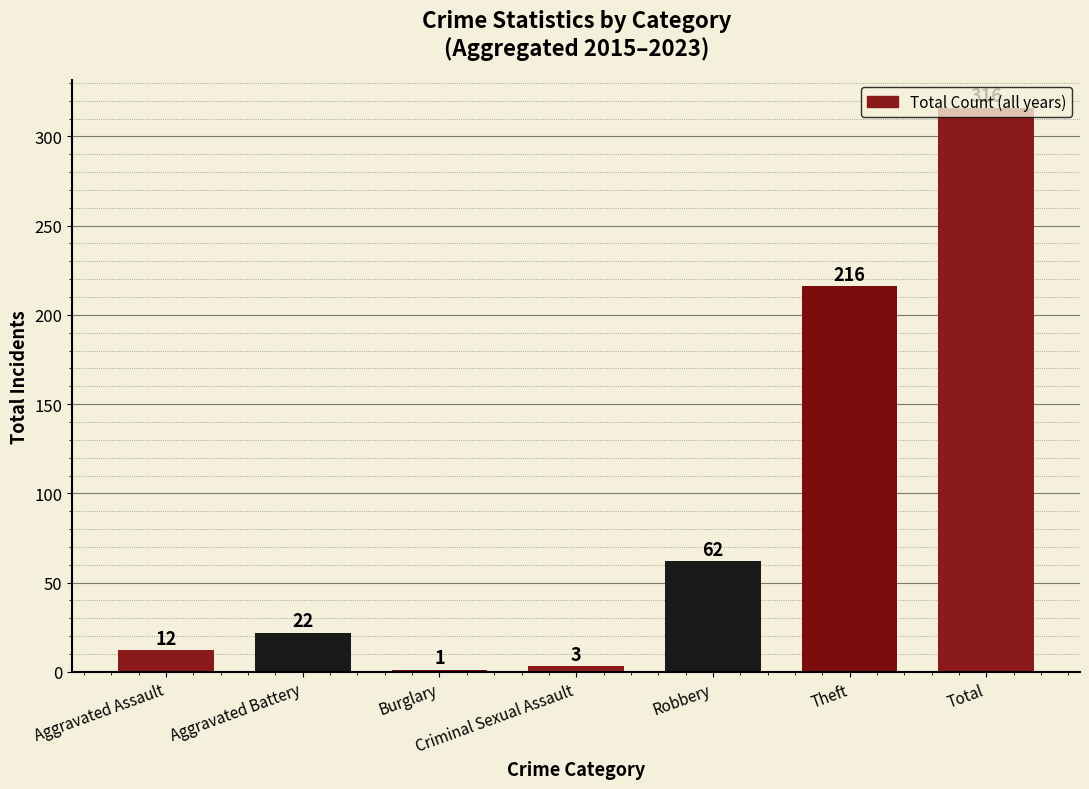

Between Aggravated Battery and Criminal Sexual Assault, which is larger?

Aggravated Battery